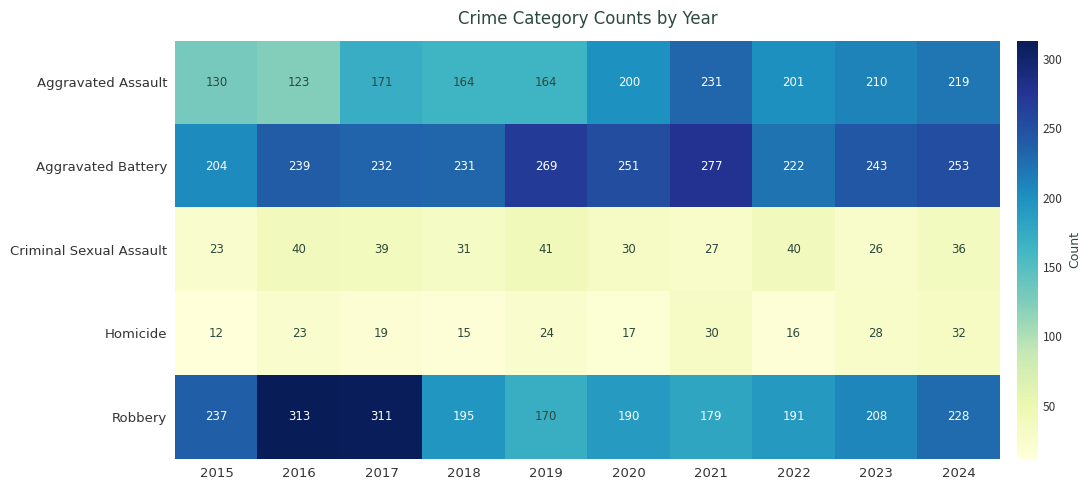

The Aggravated Battery series shows 367 at 2022. True or false?

False